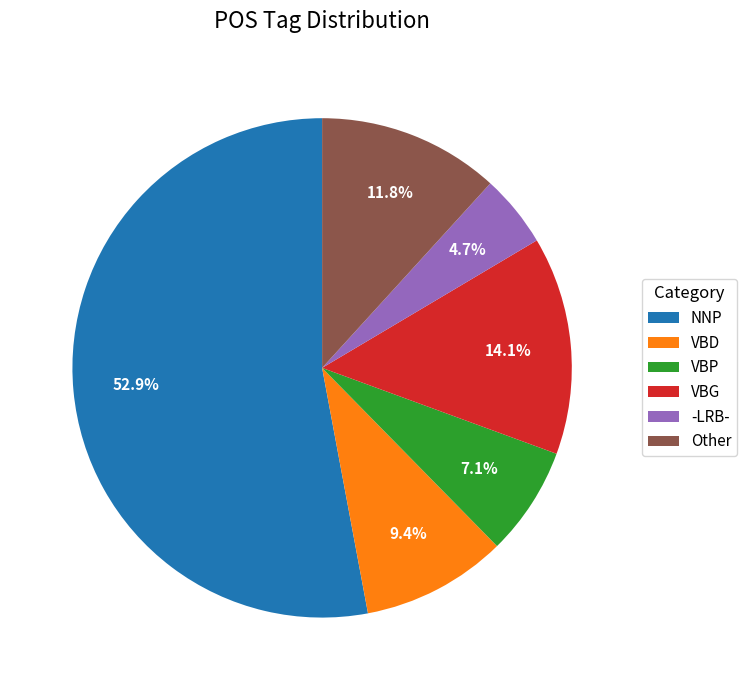

Does any single category account for the majority?

Yes